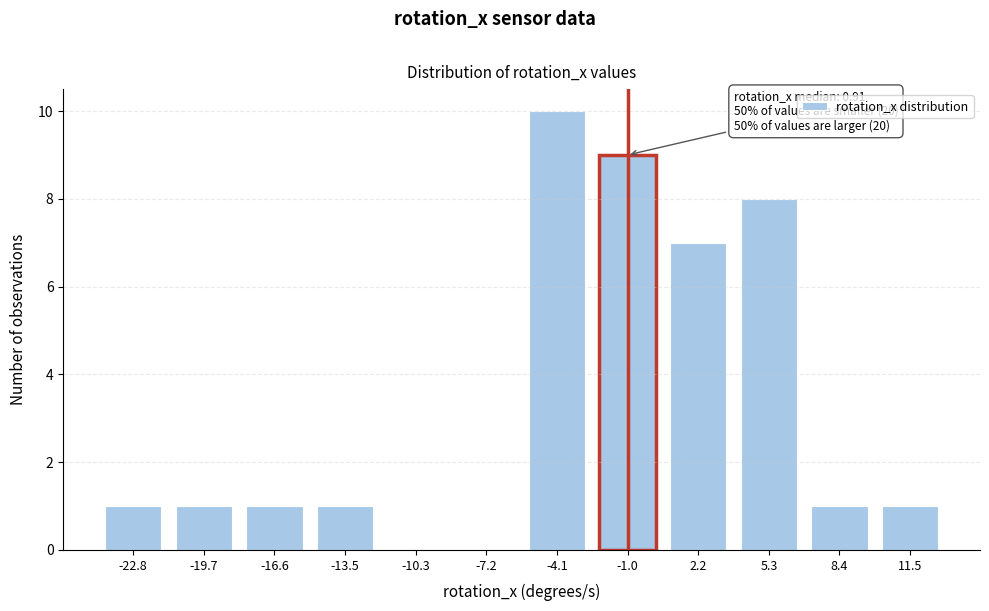

Reading right to left, list all the values displayed in this chart.

11.5=1	8.4=1	5.3=8	2.2=7	-1.0=9	-4.1=10	-7.2=0	-10.3=0	-13.5=1	-16.6=1	-19.7=1	-22.8=1